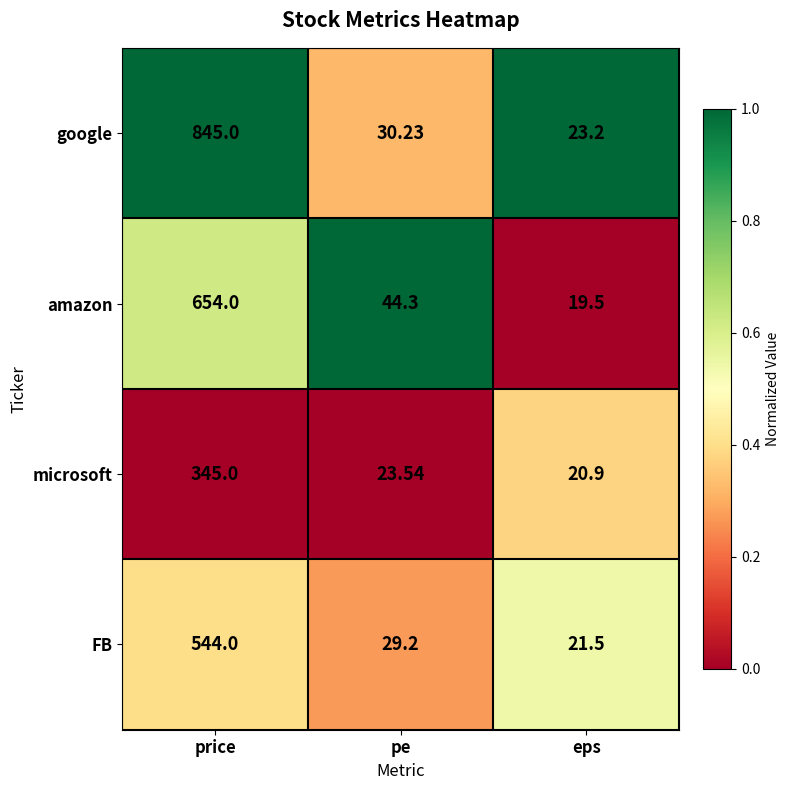

At which category is the sum across all series the highest?

price